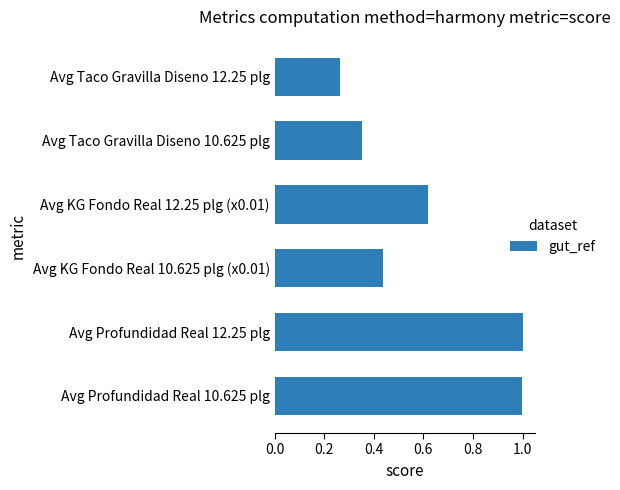

The value at Avg Profundidad Real 10.625 plg is 1.0. True or false?

True